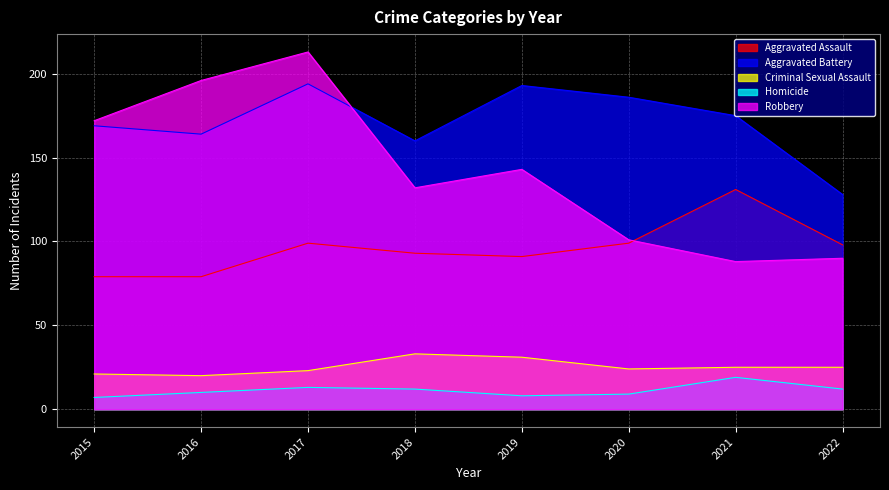

Which category has the highest value in the Aggravated Battery series?

2017